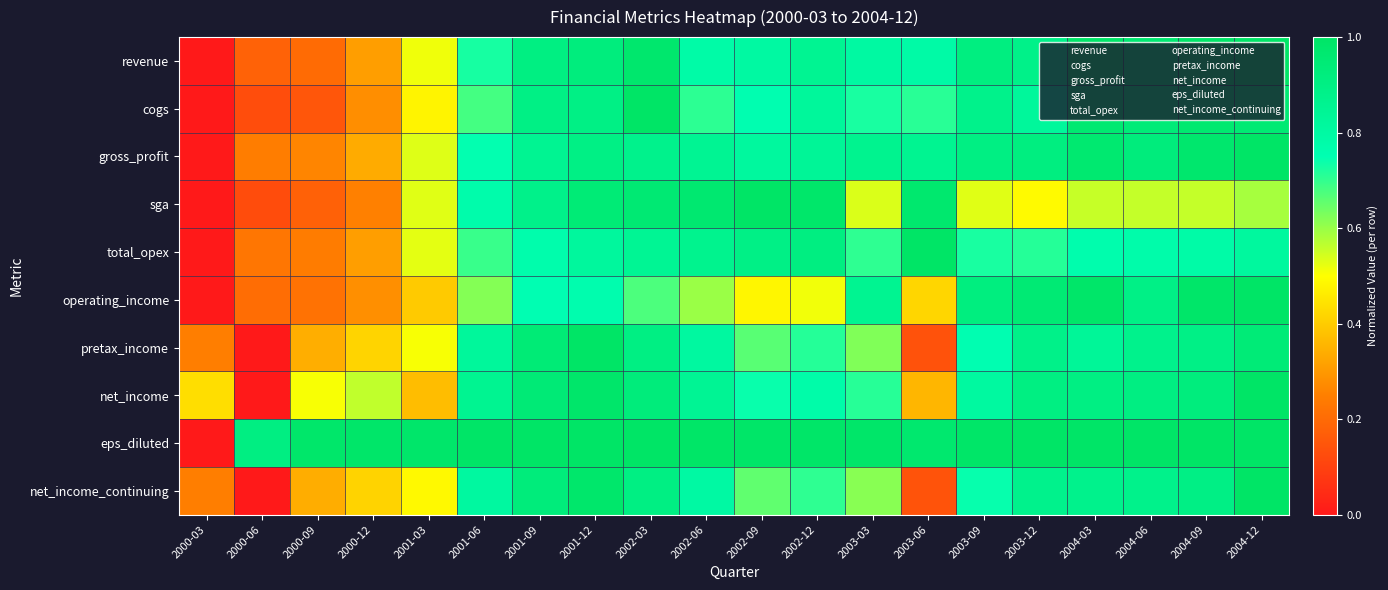

Which label corresponds to the largest value in the chart?

2004-12